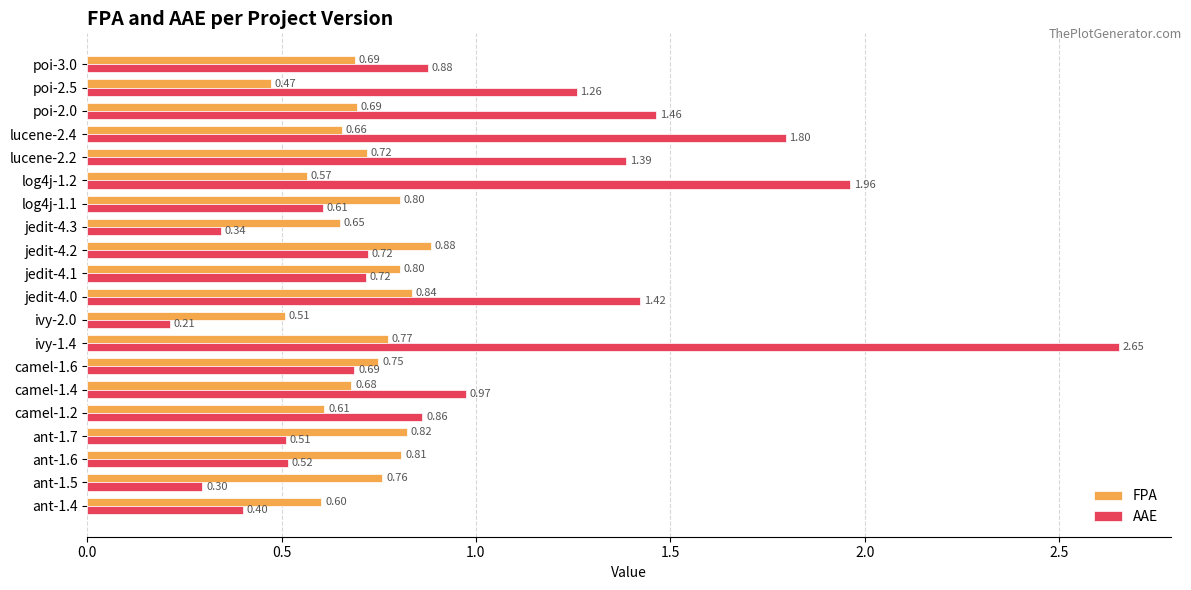

Rank the series by their maximum value, from highest to lowest.

AAE, FPA